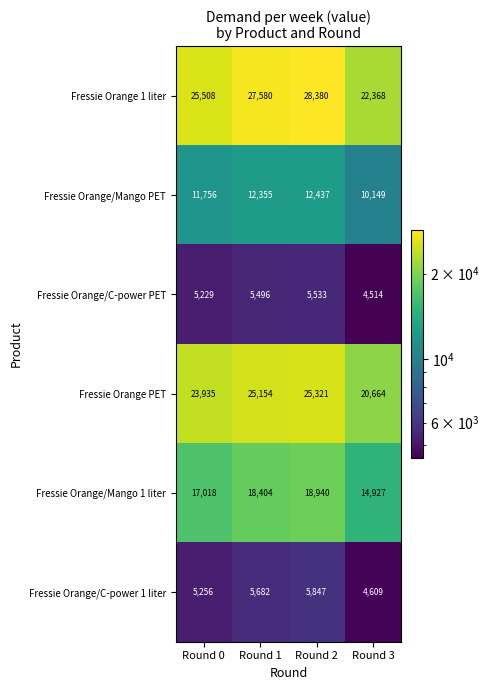

Which category has the highest value across all series?

Round 2